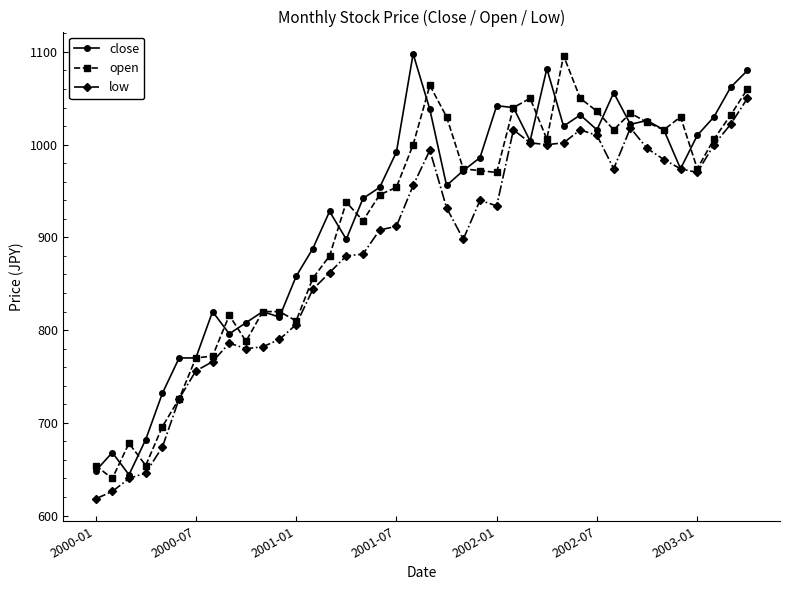

Does the chart display data point markers on the line(s)?

Yes